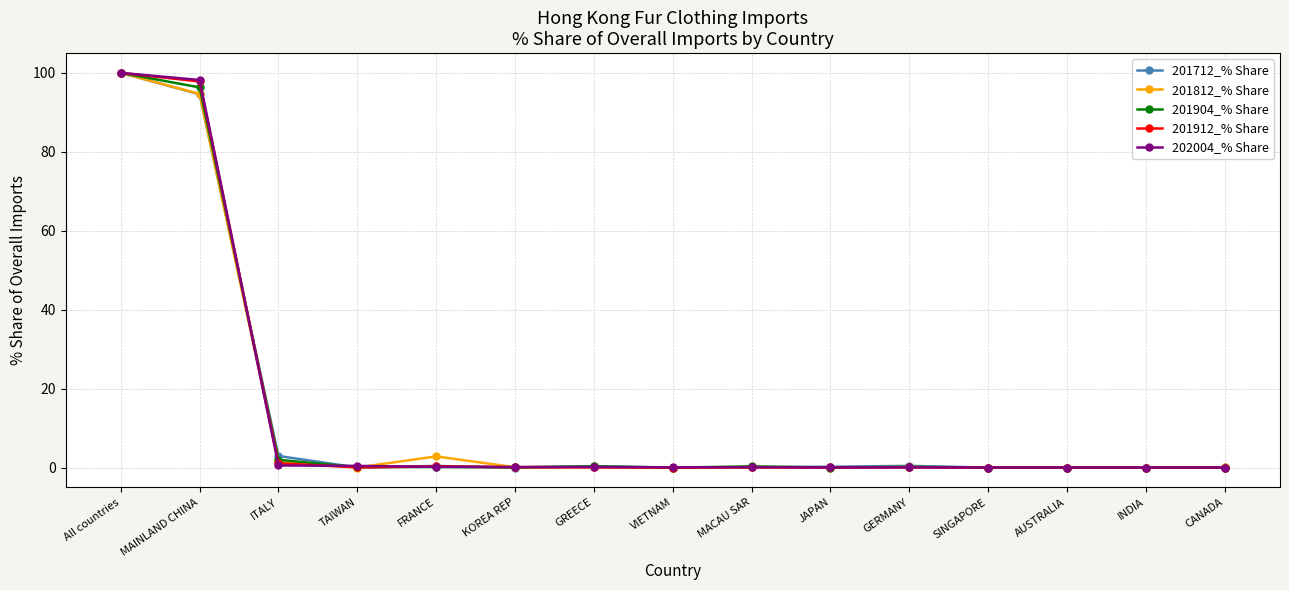

What is the sum of all 201904_% Share values?

199.5